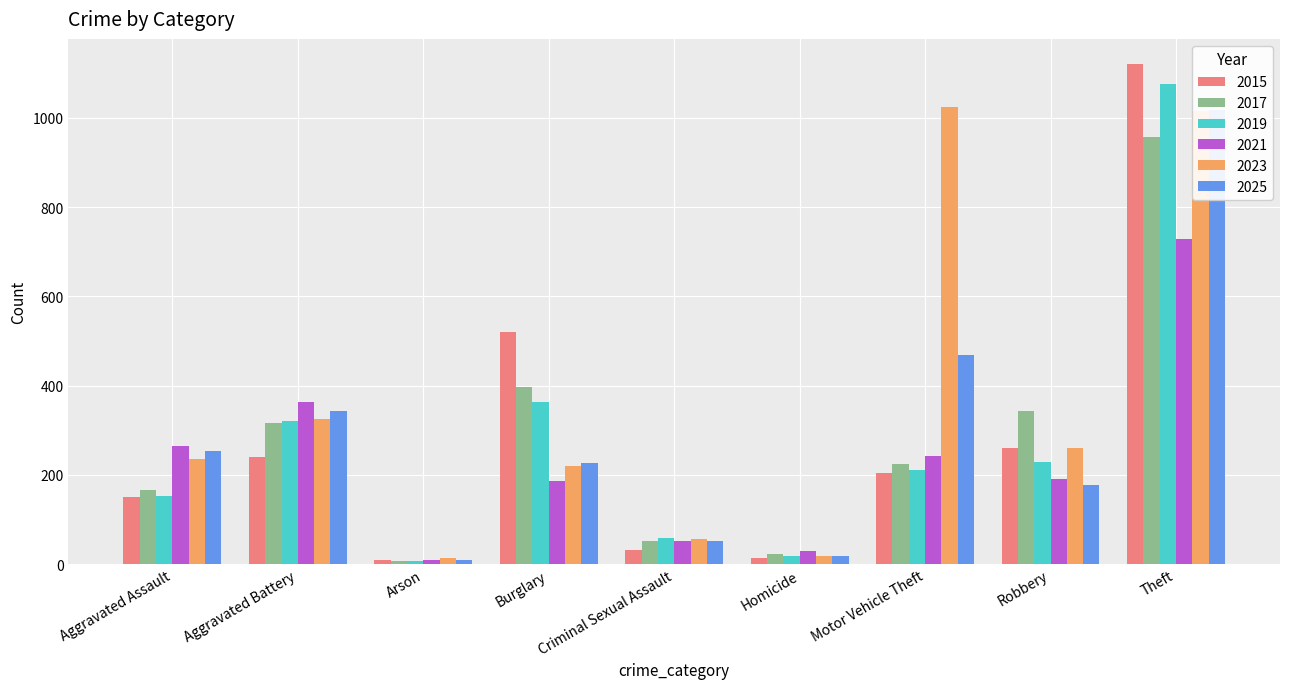

How many bars are there in each group?

6